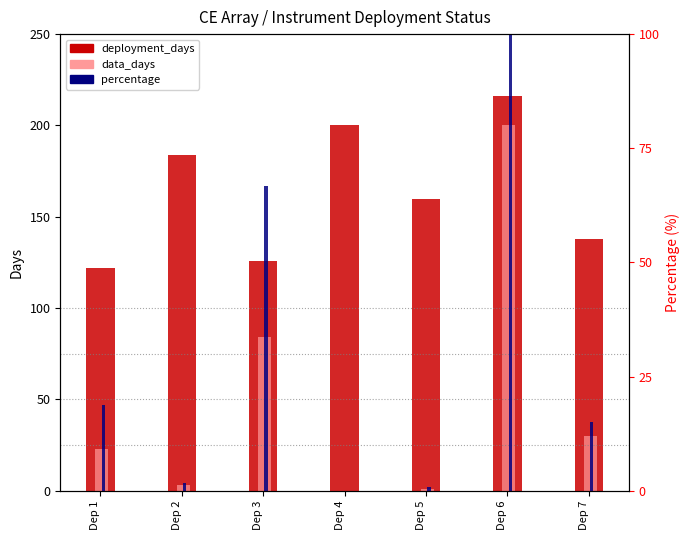

Reading left to right, list all the values displayed in this chart.

deployment_days: Dep 1=122.0	Dep 2=184.0	Dep 3=126.0	Dep 4=200.0	Dep 5=160.0	Dep 6=216.0	Dep 7=138.0
data_days: Dep 1=23.0	Dep 2=3.0	Dep 3=84.0	Dep 4=0.0	Dep 5=1.0	Dep 6=200.0	Dep 7=30.0
percentage: Dep 1=18.9	Dep 2=1.6	Dep 3=66.7	Dep 4=0.0	Dep 5=0.7	Dep 6=100.0	Dep 7=15.0